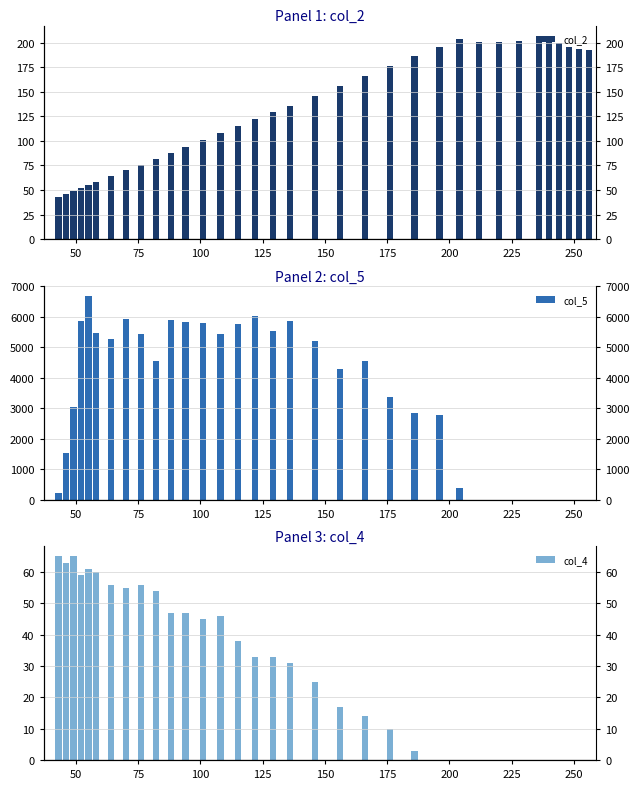

The col_5 series shows 3315.8 at 125. True or false?

False